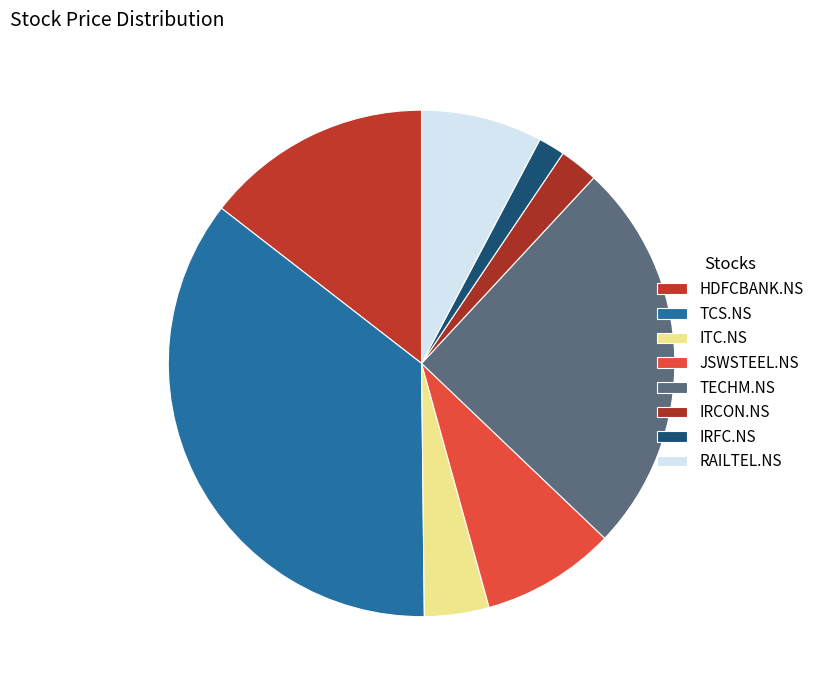

Rank the categories by value from highest to lowest.

TCS.NS, TECHM.NS, HDFCBANK.NS, JSWSTEEL.NS, RAILTEL.NS, ITC.NS, IRCON.NS, IRFC.NS